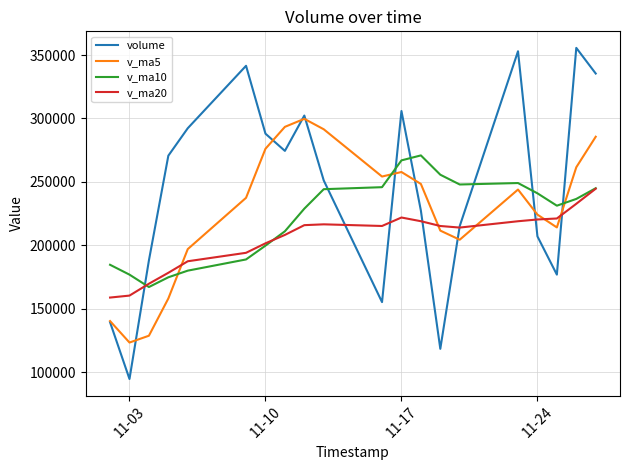

Does the chart display data point markers on the line(s)?

No